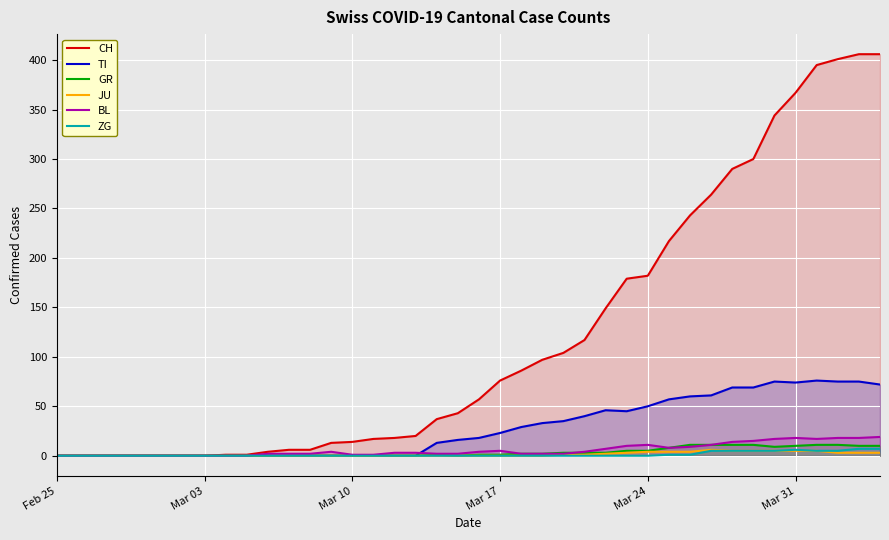

How many ZG values are between 0 and 1?

31